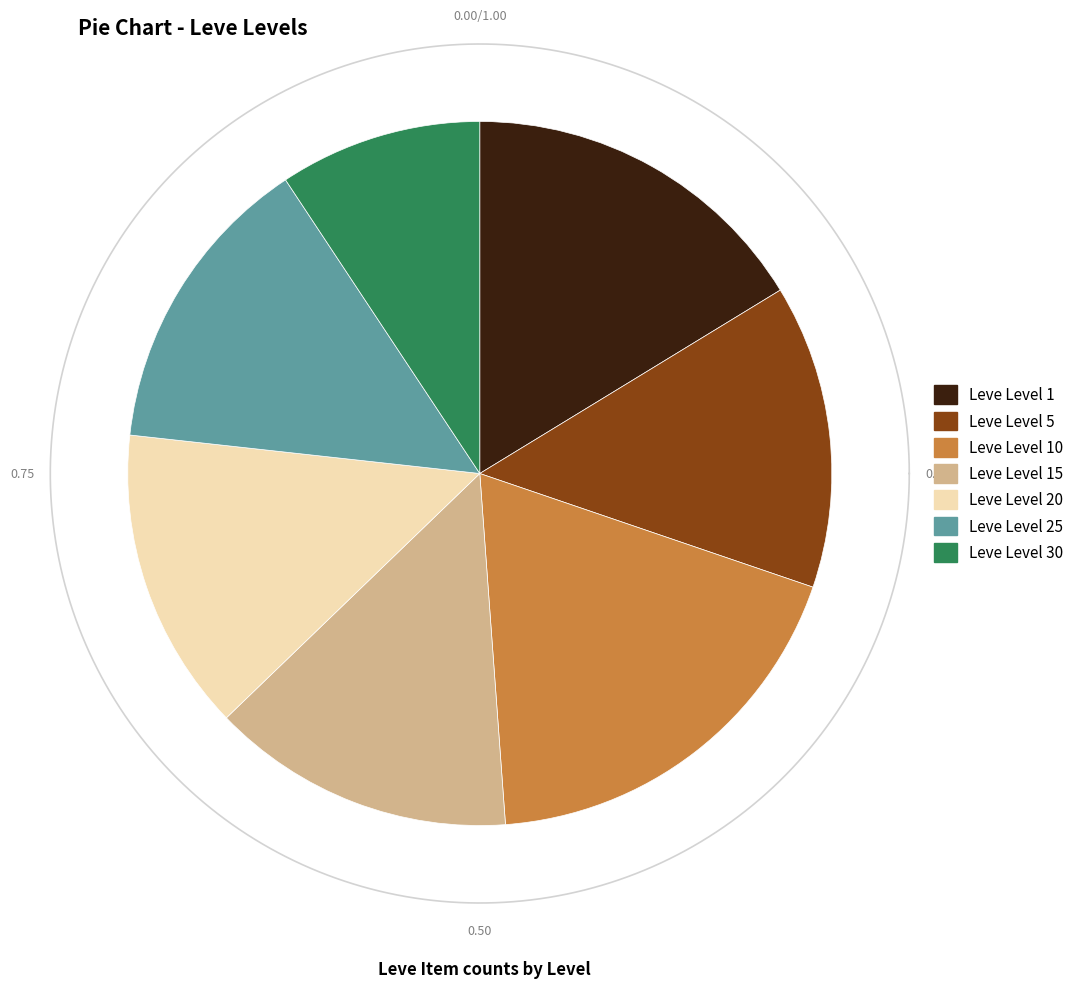

What is the smallest slice in the pie chart?

Leve Level 30